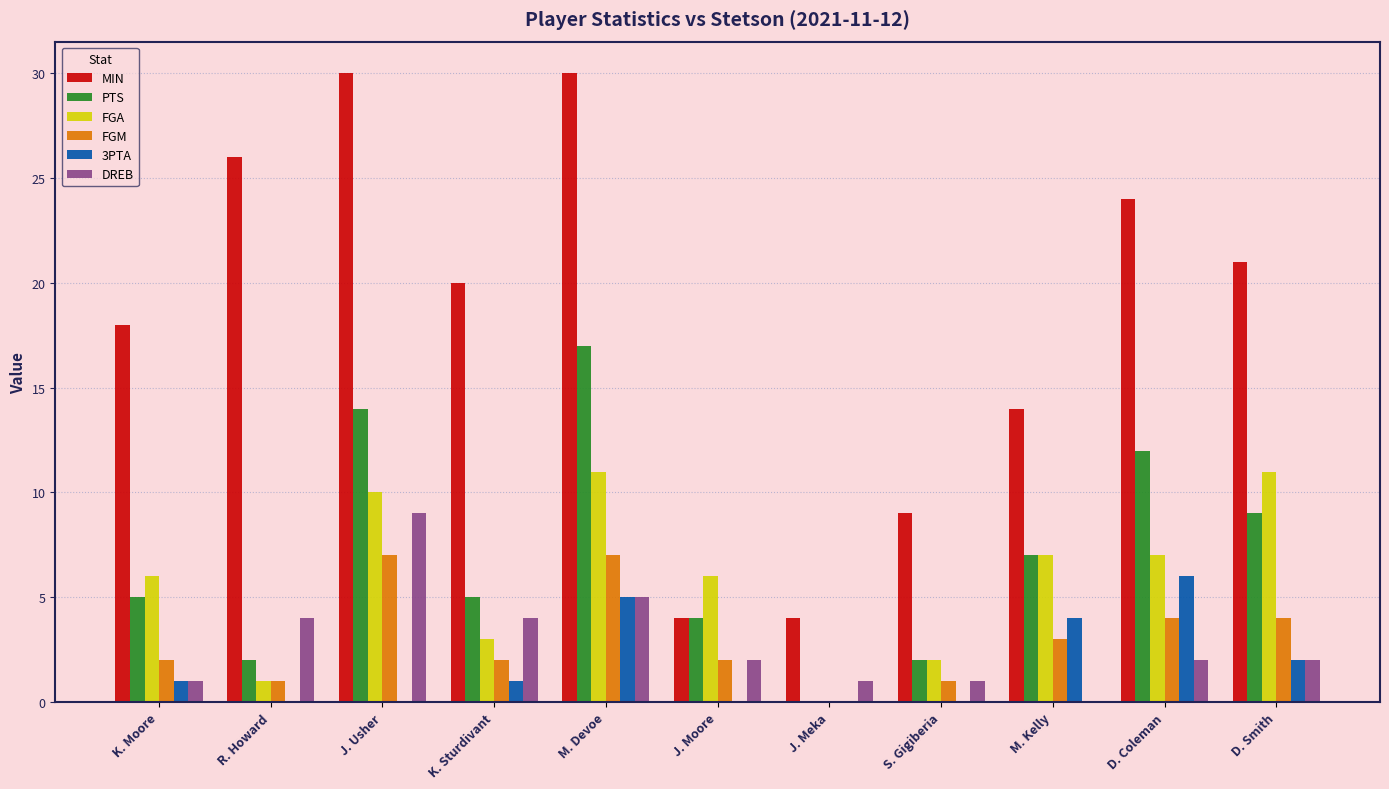

What is the spread (max minus min) of values at J. Moore?

6